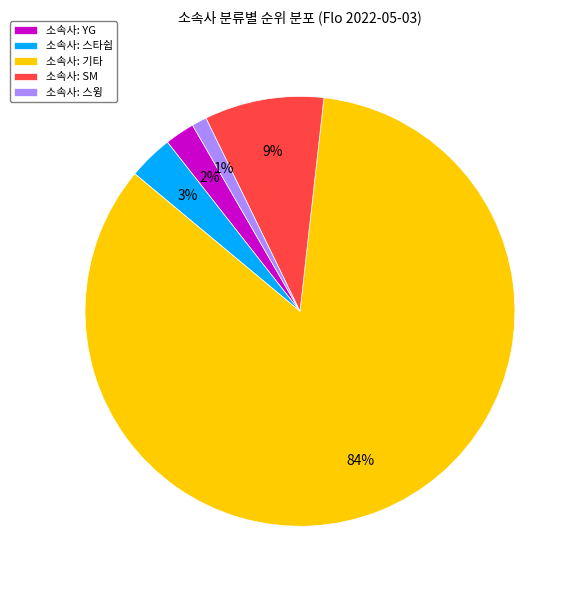

Which slice represents more than half of the pie?

소속사: 기타